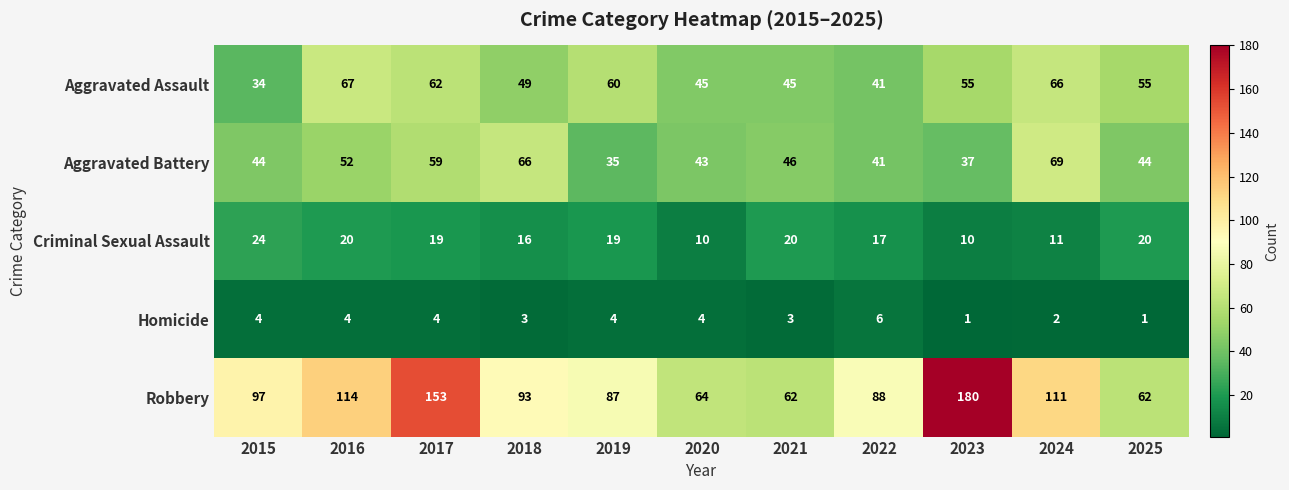

True or false: Robbery has a value of 180 at 2023.

True